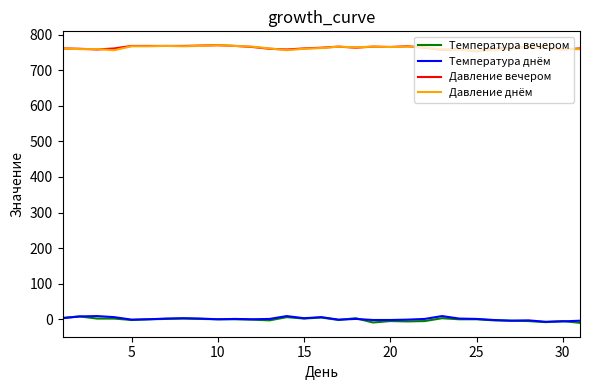

True or false: Давление вечером and Температура вечером intersect in this chart.

False